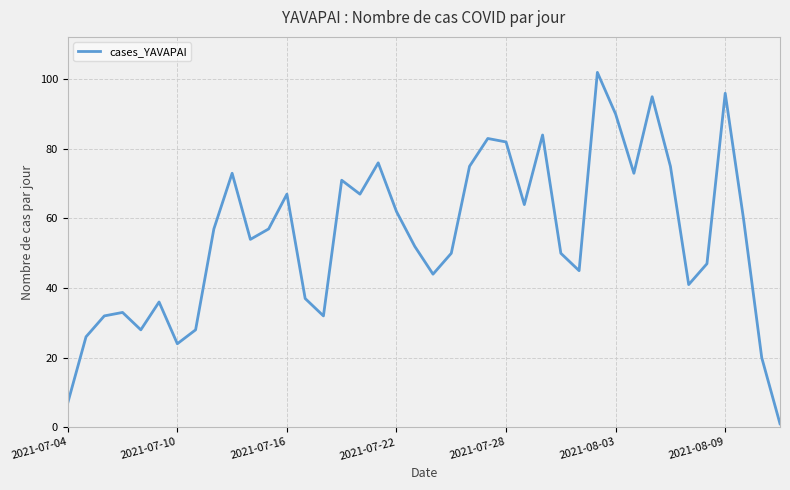

What is the difference between the maximum and minimum values?

101